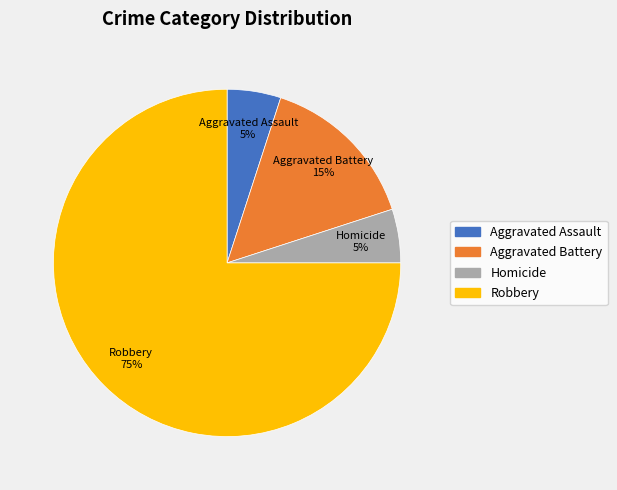

Which slice is the largest?

Robbery